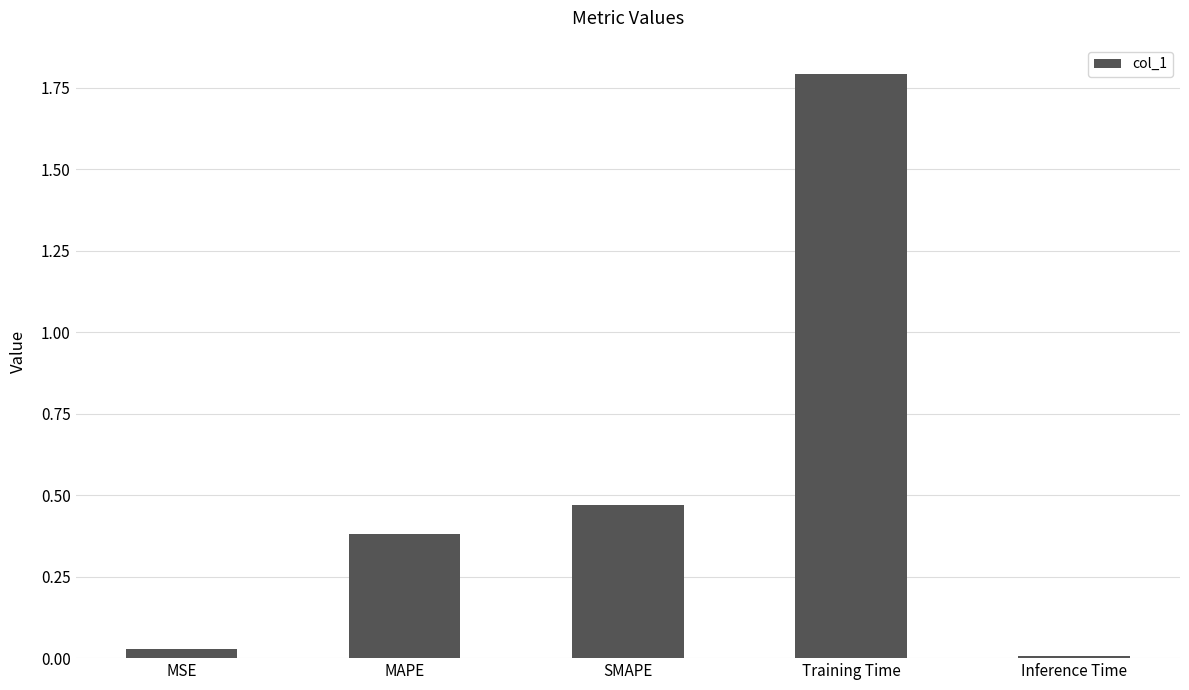

What is the greatest value displayed?

1.8